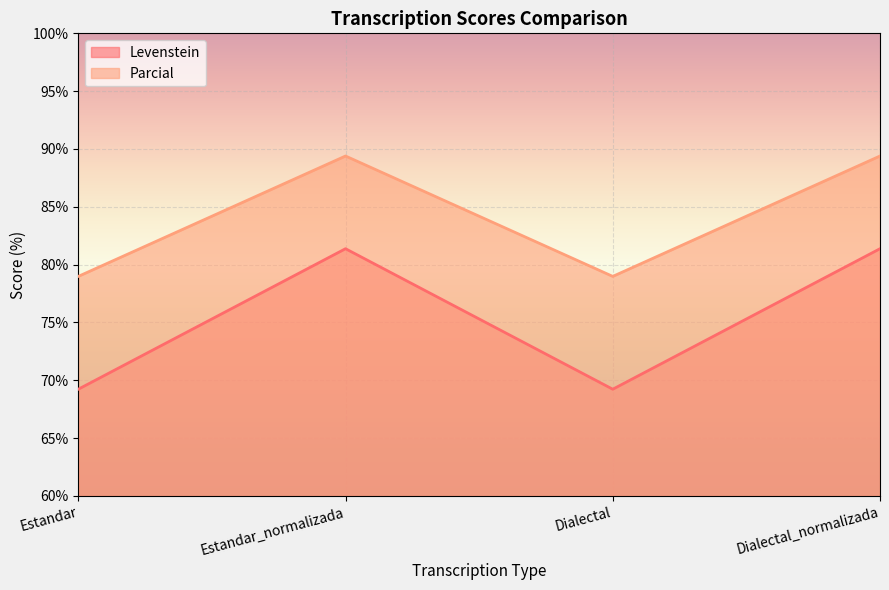

Is it true that Parcial equals 18.9 at Dialectal_normalizada?

False